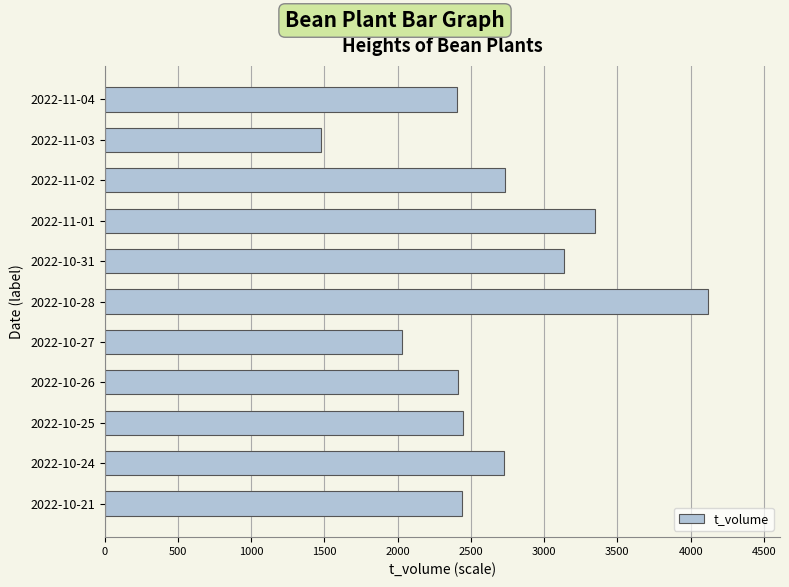

What is the maximum value shown in the chart?

4116